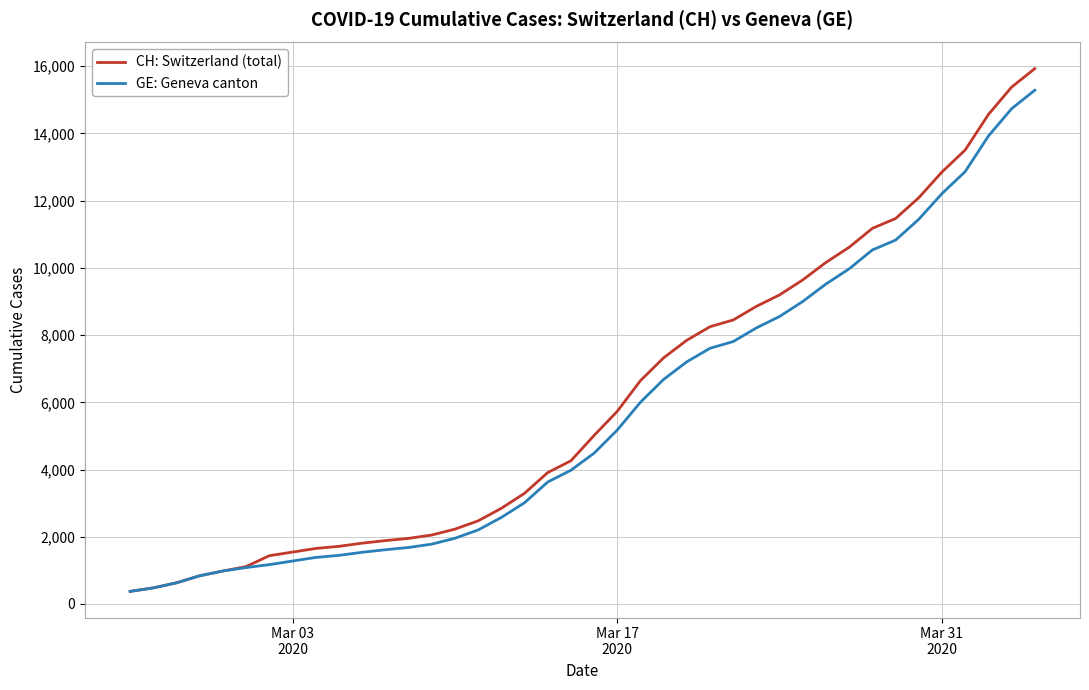

What is the average value of the CH: Switzerland (total) series?

6053